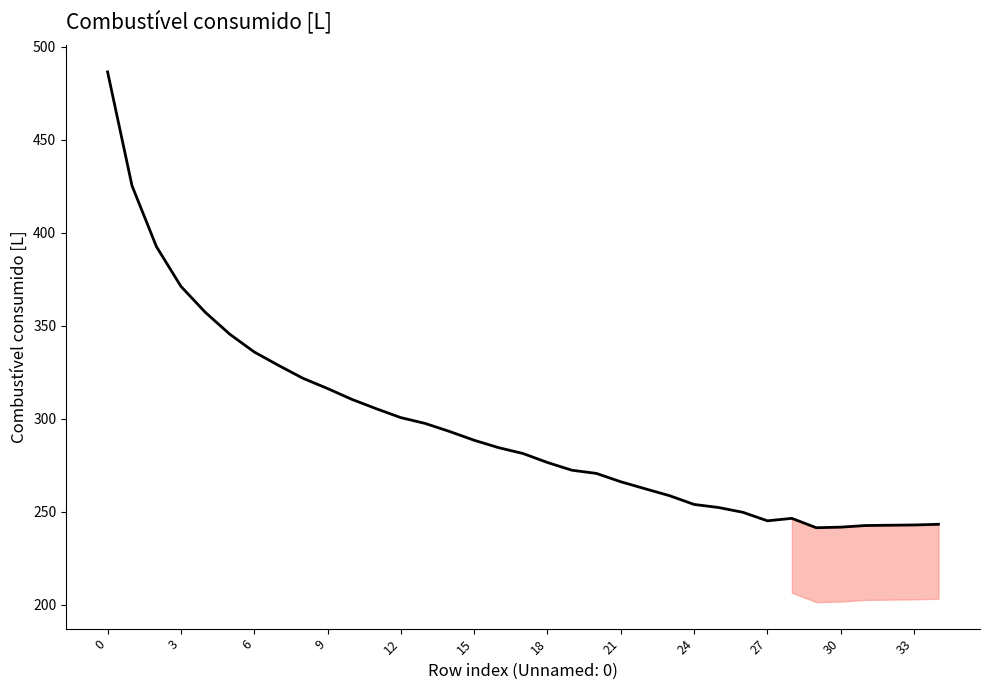

How many values are below 281?

17